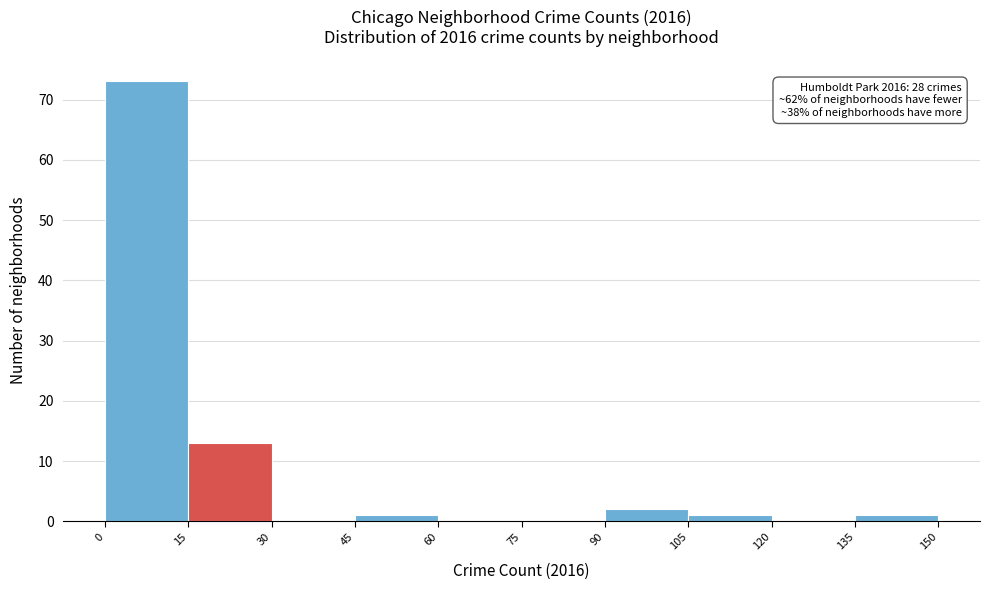

Which range on the x-axis has the tallest bar?

0 to 15